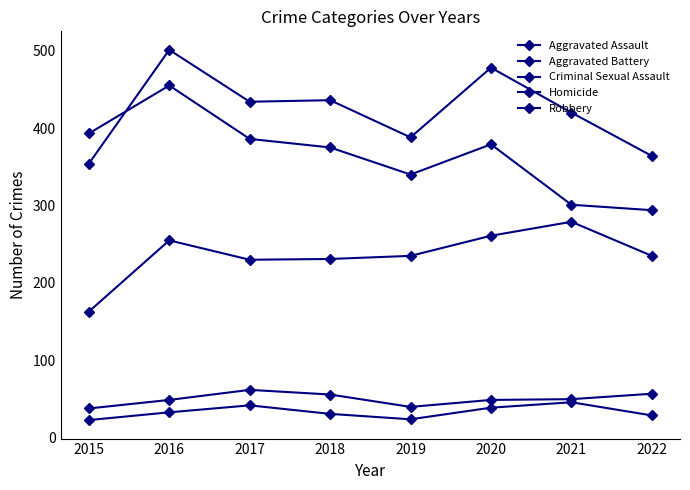

Count the number of categories in the chart.

8